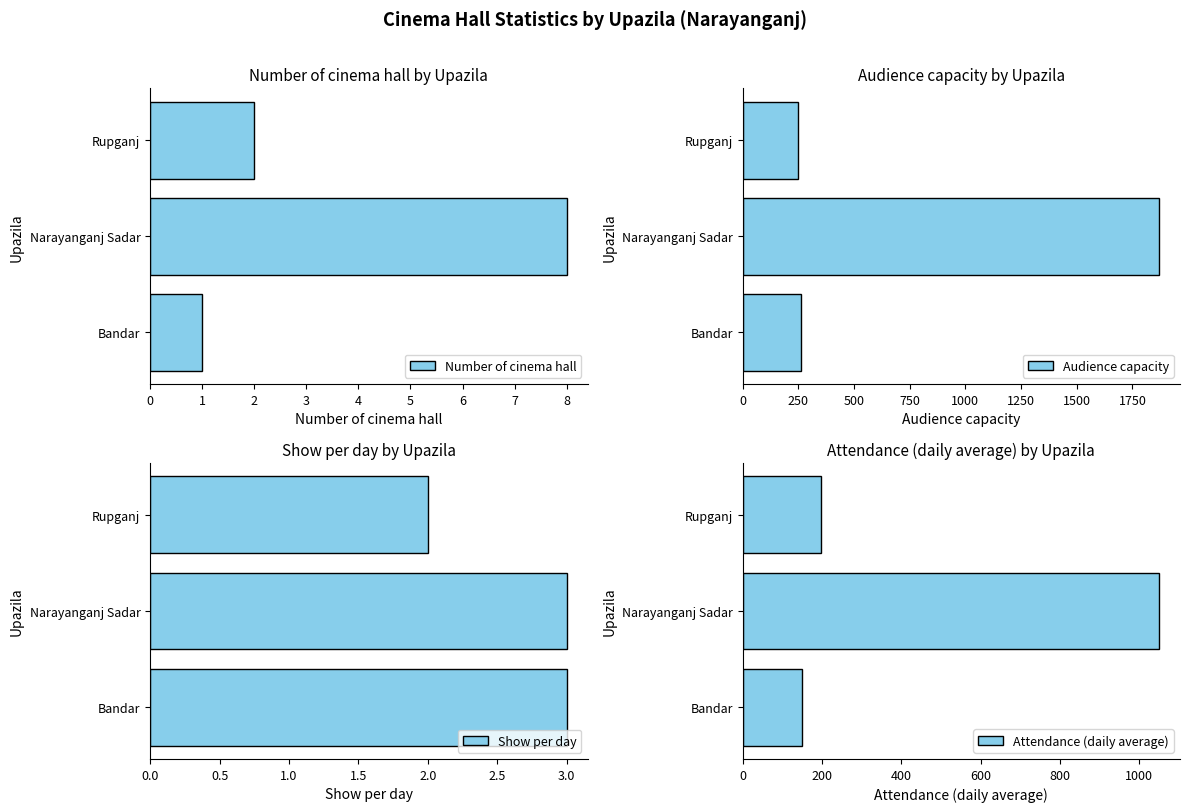

Rank the series by their maximum value, from lowest to highest.

Show per day, Number of cinema hall, Attendance (daily average), Audience capacity